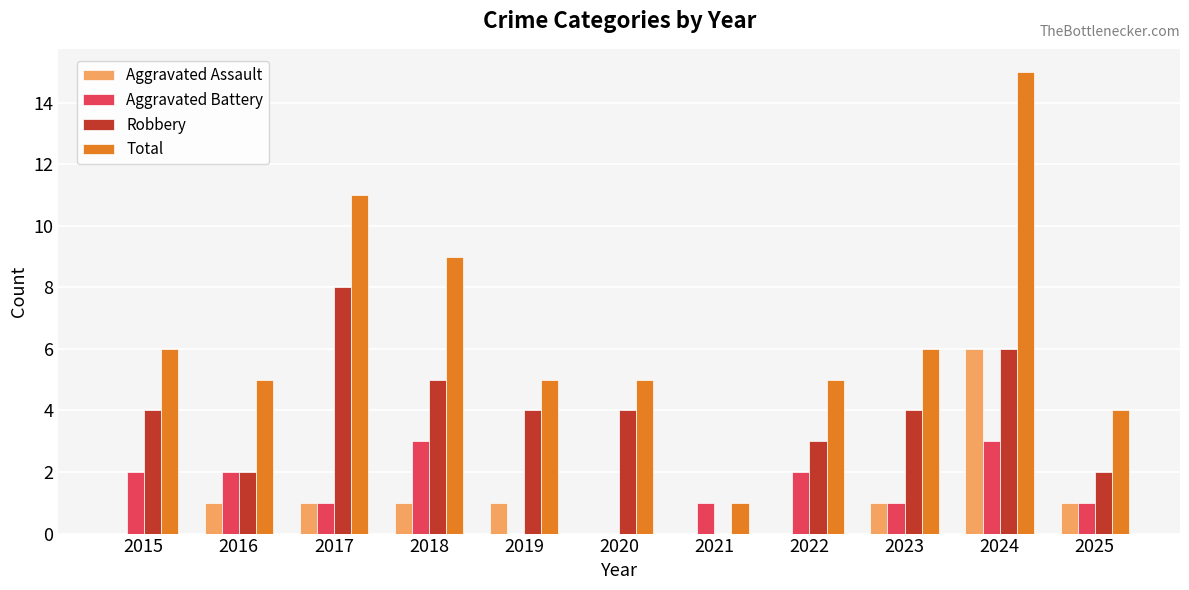

Count the Aggravated Battery values in the range 1 to 2.

7